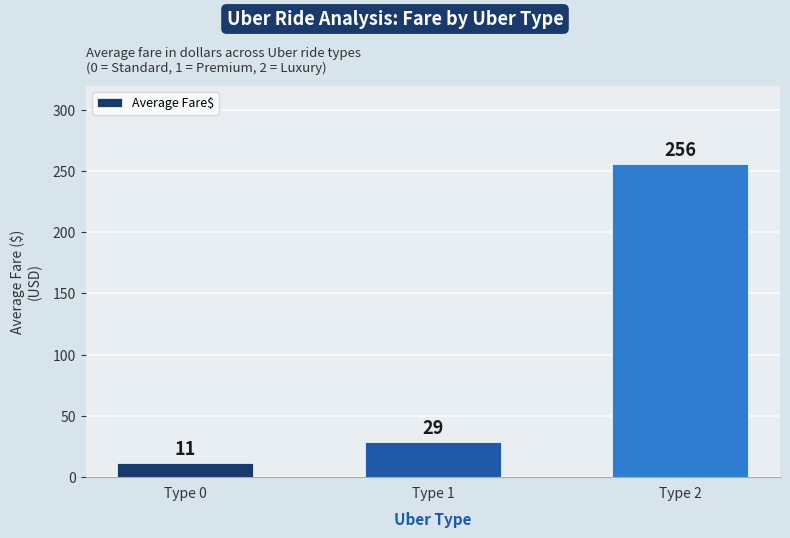

Does the chart contain any negative values?

No